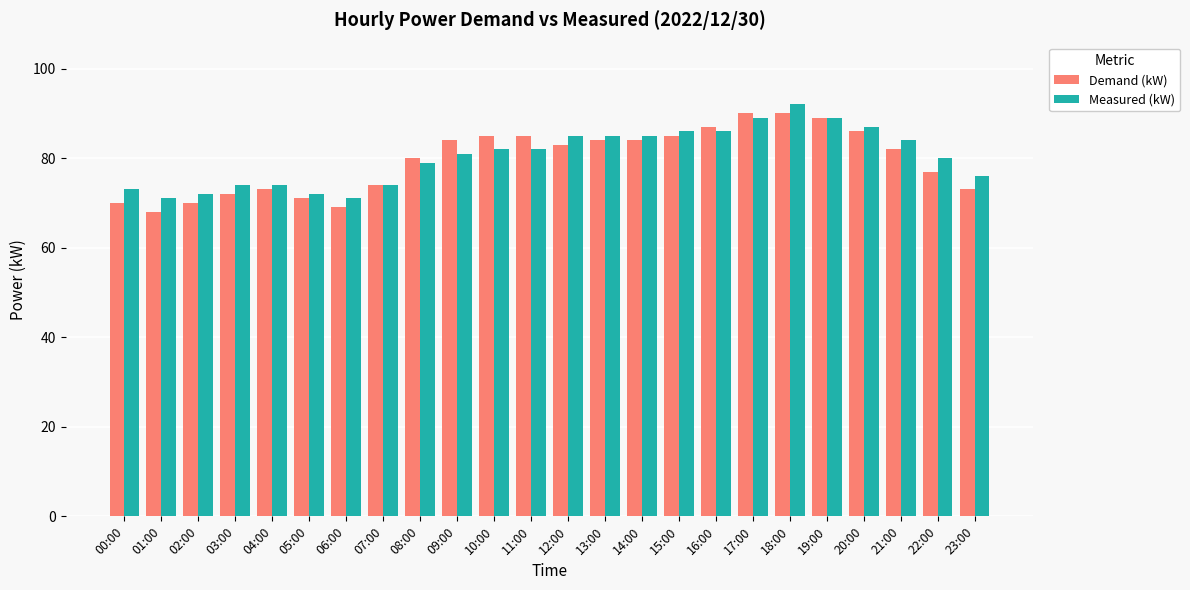

The Demand (kW) series shows 86 at 20:00. True or false?

True